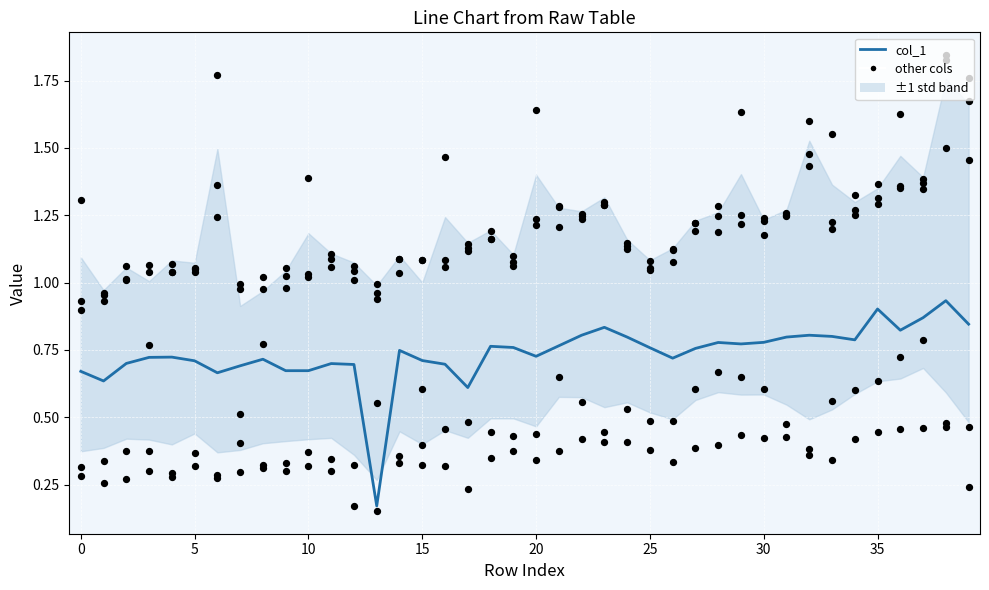

Which series has the largest total across all categories?

col_14